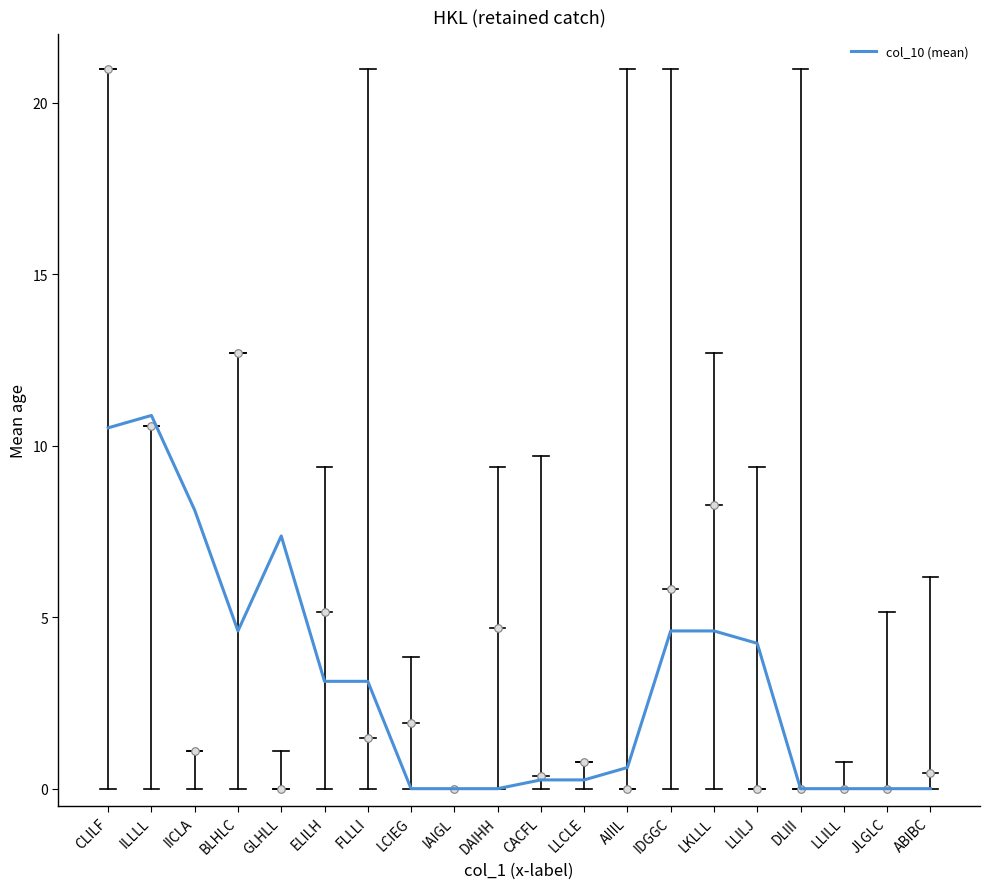

Approximately how many times larger is the value at AIIIL compared to ILLLL?

0.1